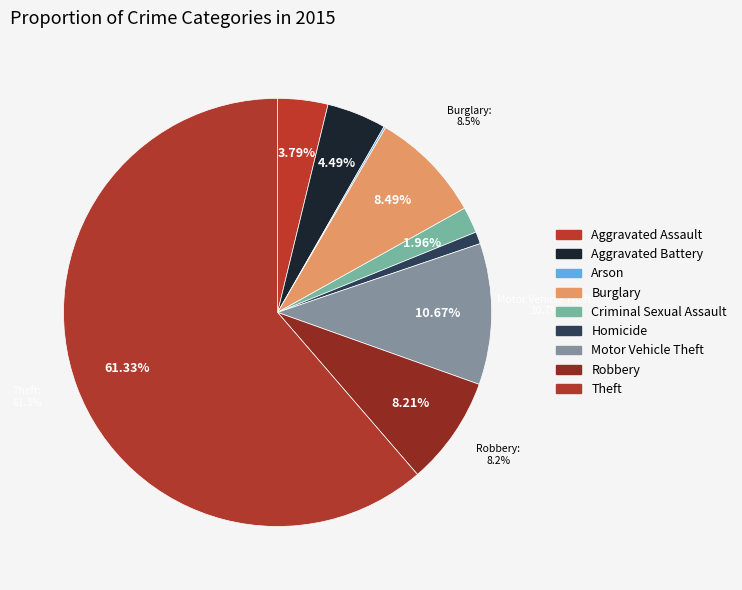

Count the number of slices in the pie.

9